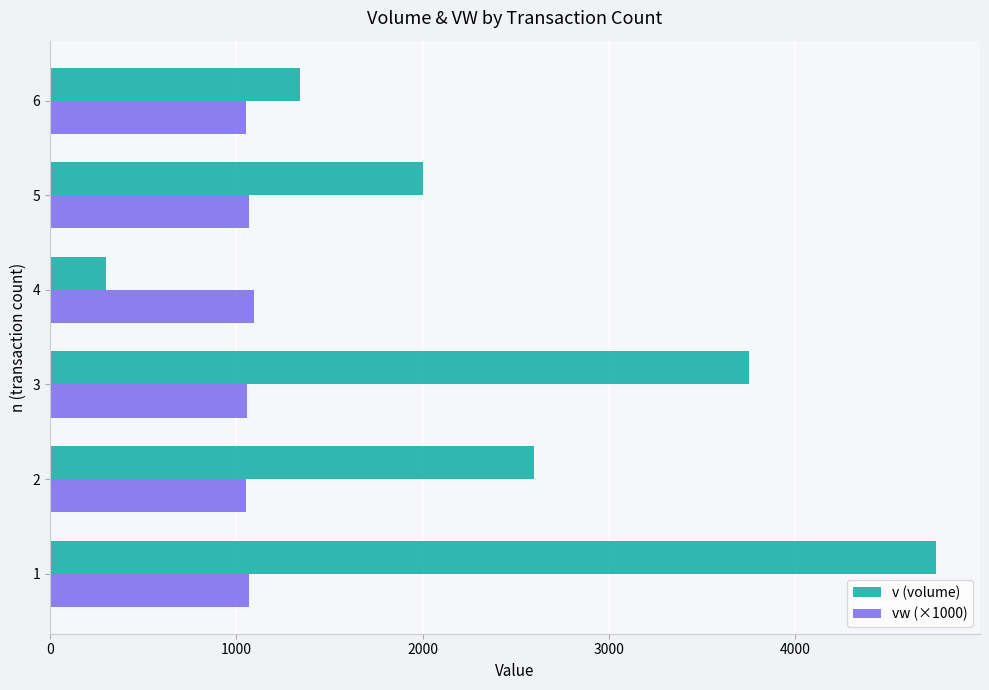

What is the lowest value of the vw (×1000) series?

1050.6